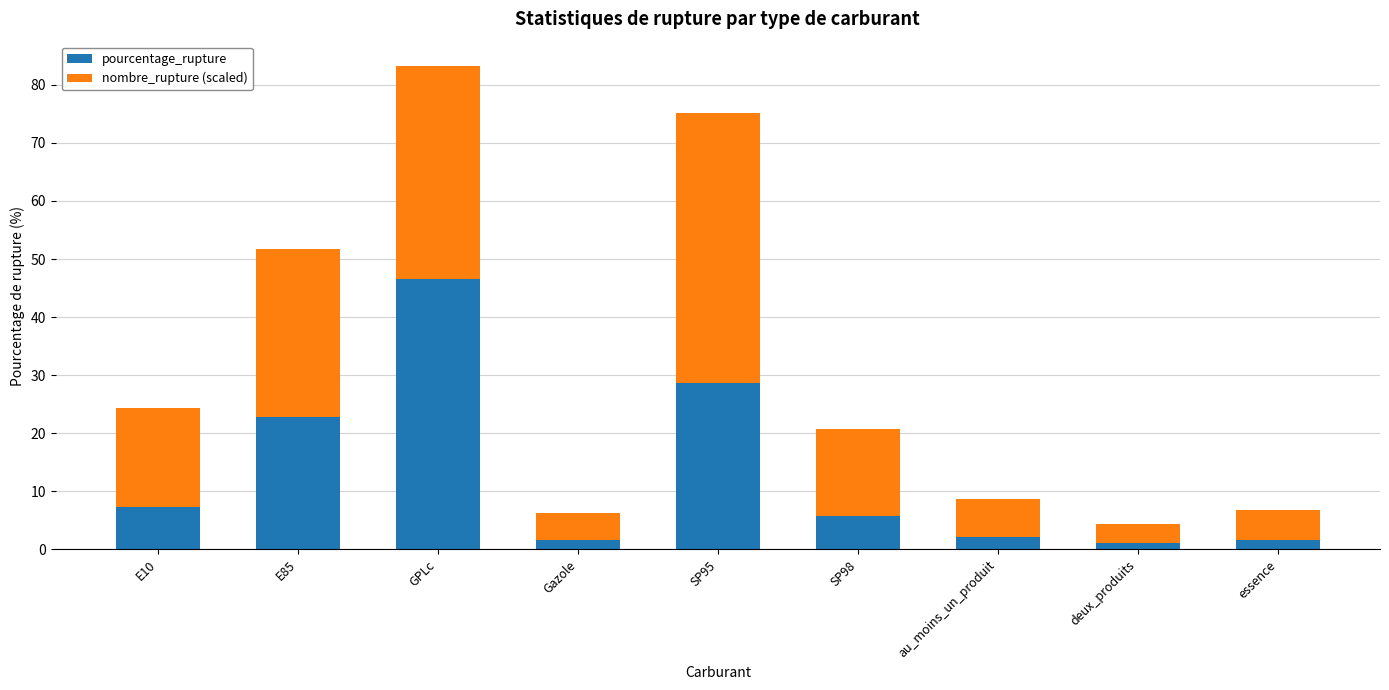

What are all the series names shown in the legend?

pourcentage_rupture, nombre_rupture (scaled)